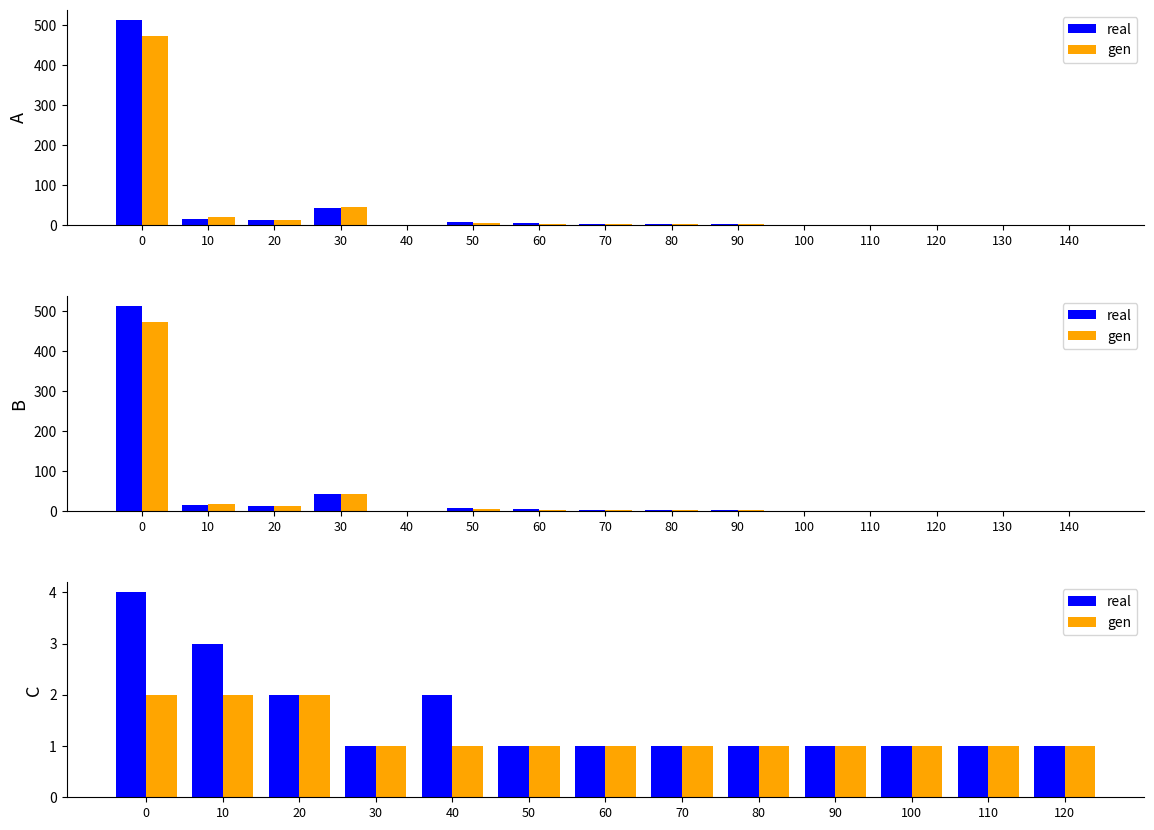

Rank the series at 10 from highest to lowest value.

real, gen